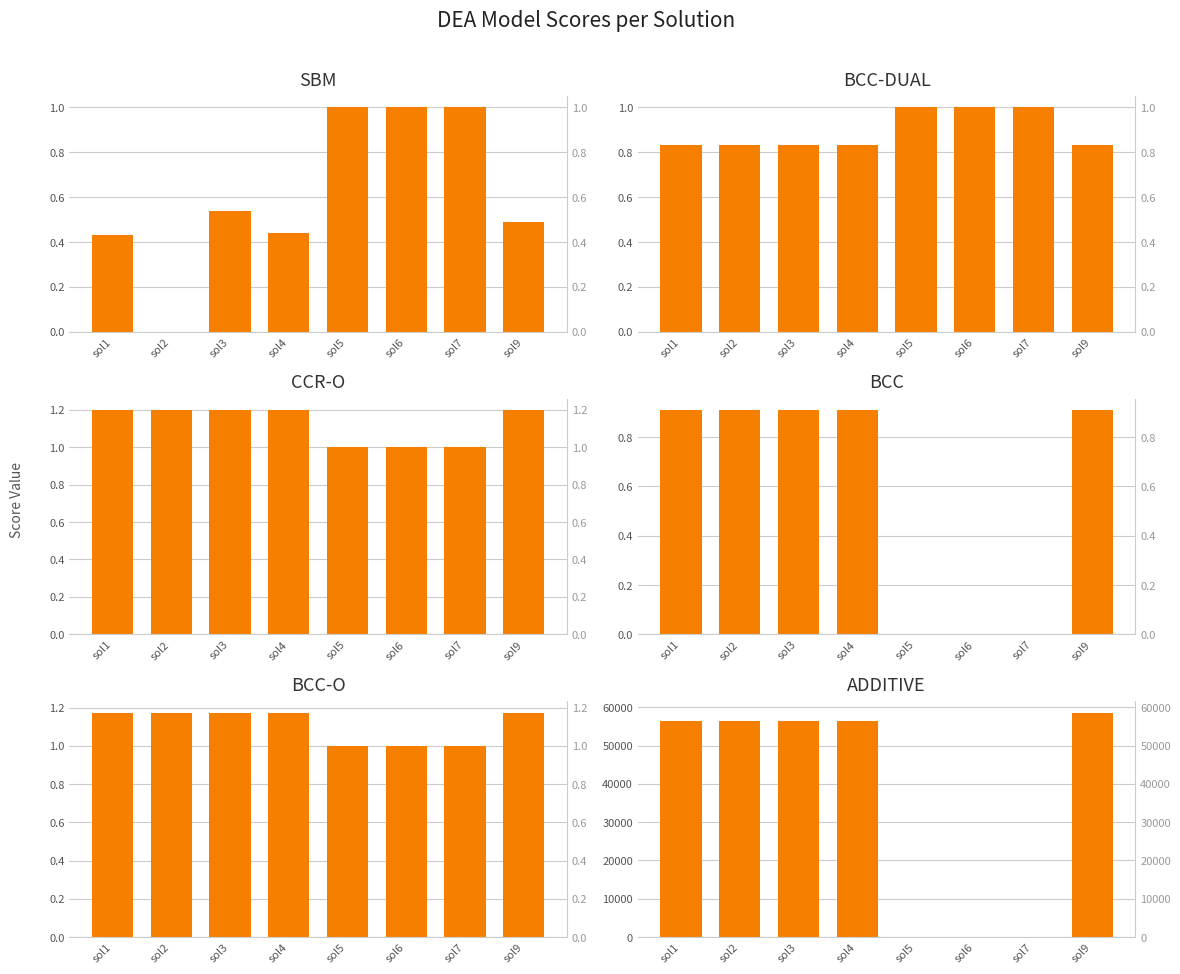

What is the difference between the maximum and minimum values in the BCC series?

0.9